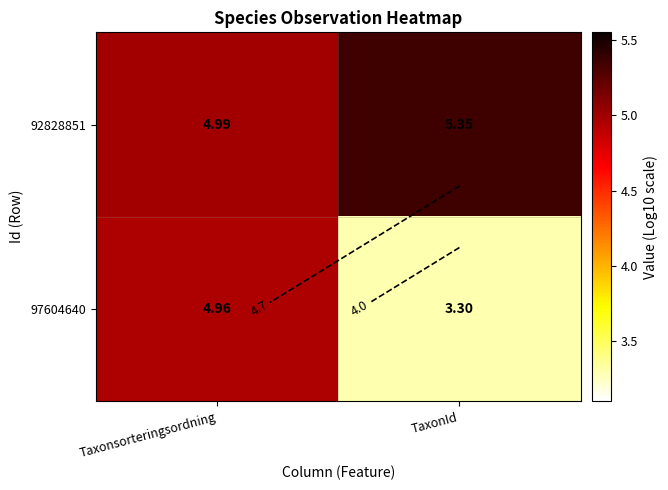

What is the sum of all 97604640 values?

8.3